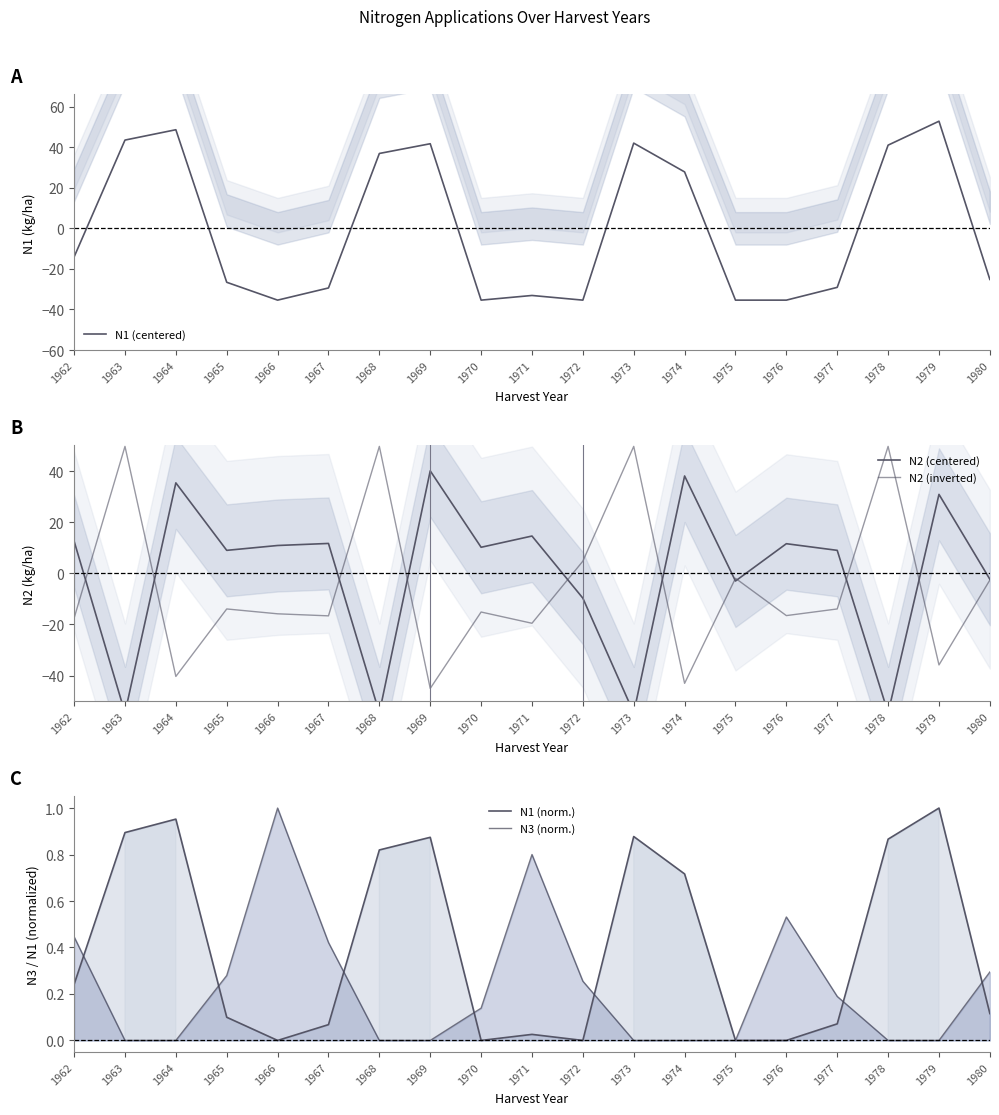

Between which two adjacent categories do N2 (centered) and N3 (norm.) first intersect?

1962 and 1963